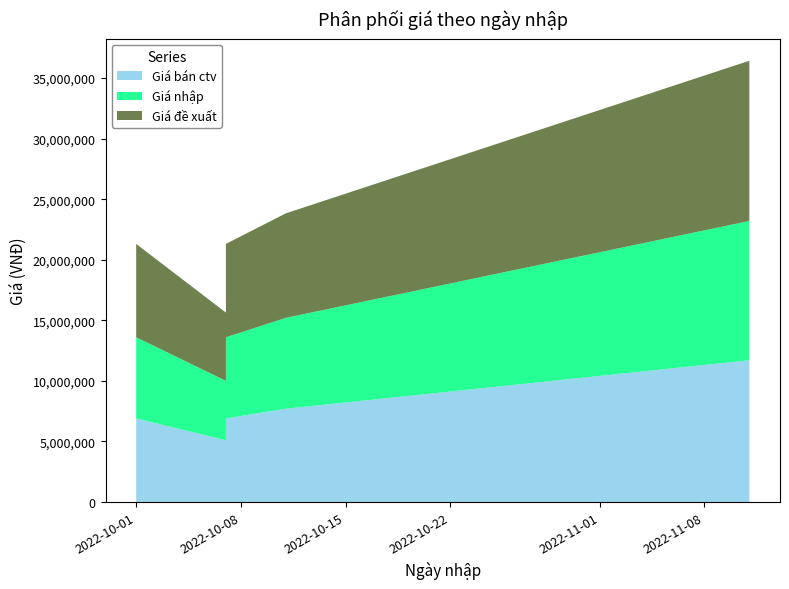

Reading left to right, list all the values displayed in this chart.

Giá nhập: 6700000	4900000	6700000	7500000	11500000
Giá đề xuất: 7705000	5635000	7705000	8625000	13225000
Giá bán ctv: 6900000	5100000	6900000	7700000	11700000